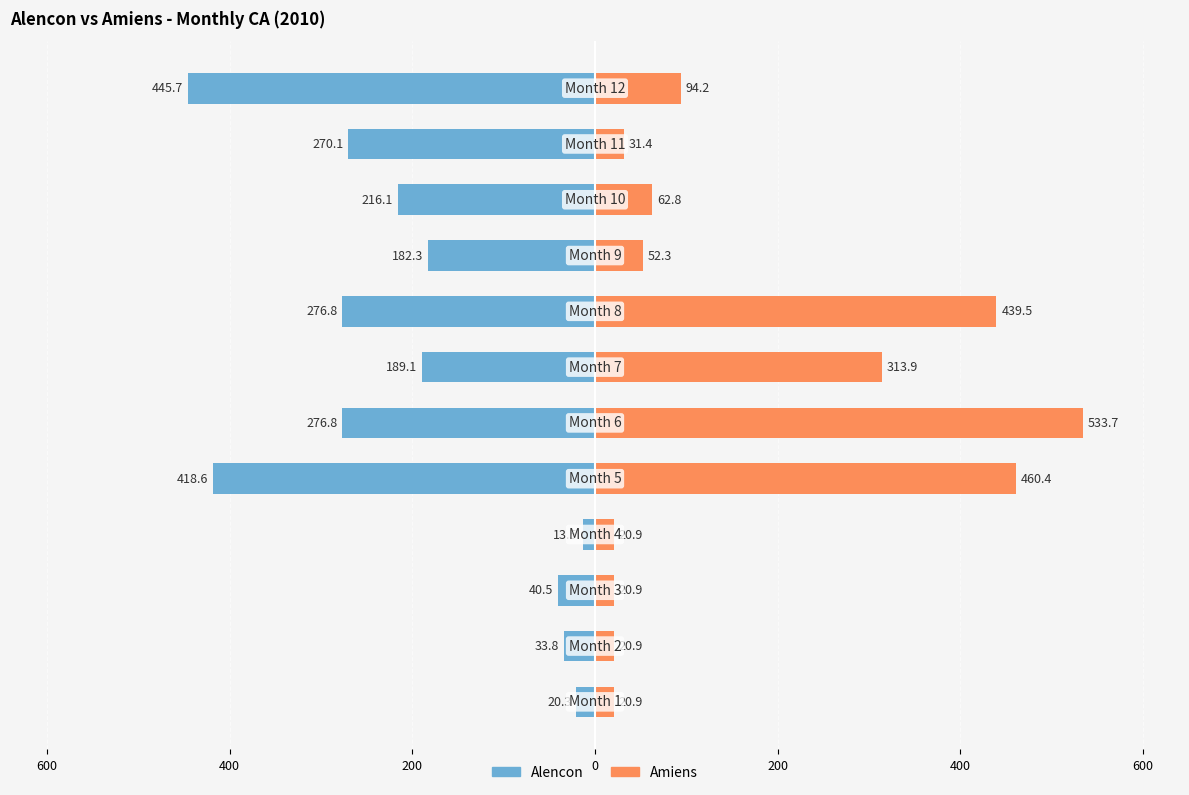

Rank the series at 400 from highest to lowest value.

Amiens, Alencon